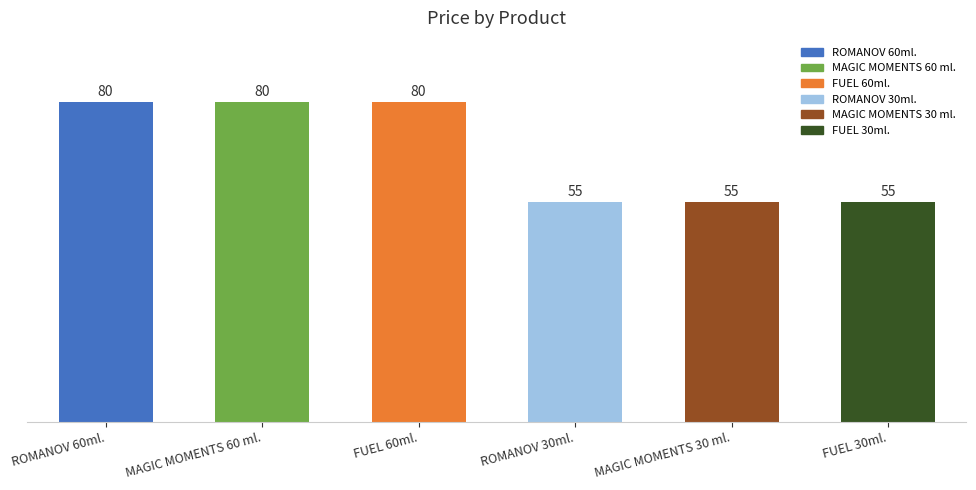

What is the change in value from MAGIC MOMENTS 60 ml. to ROMANOV 30ml.?

-25